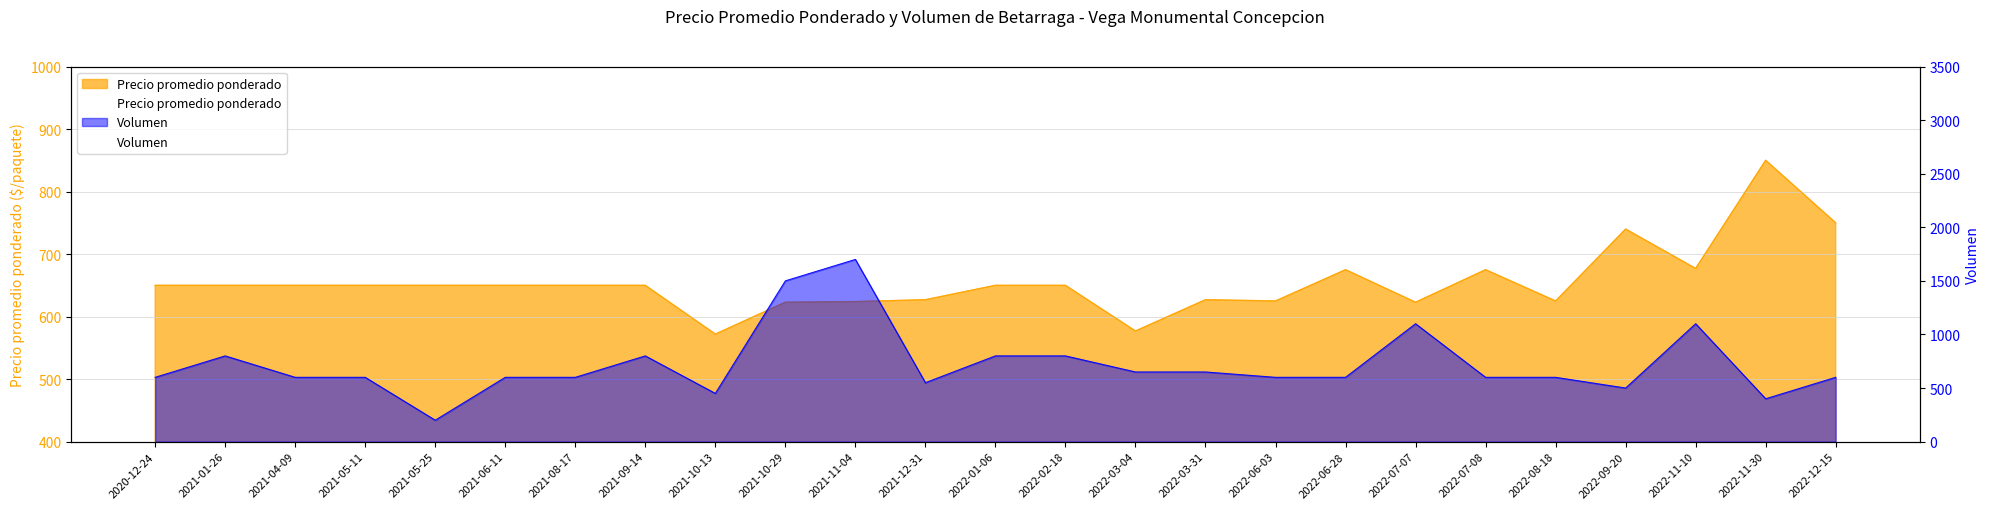

What value does the Volumen series have at 2021-10-29, to the nearest 10?

1500